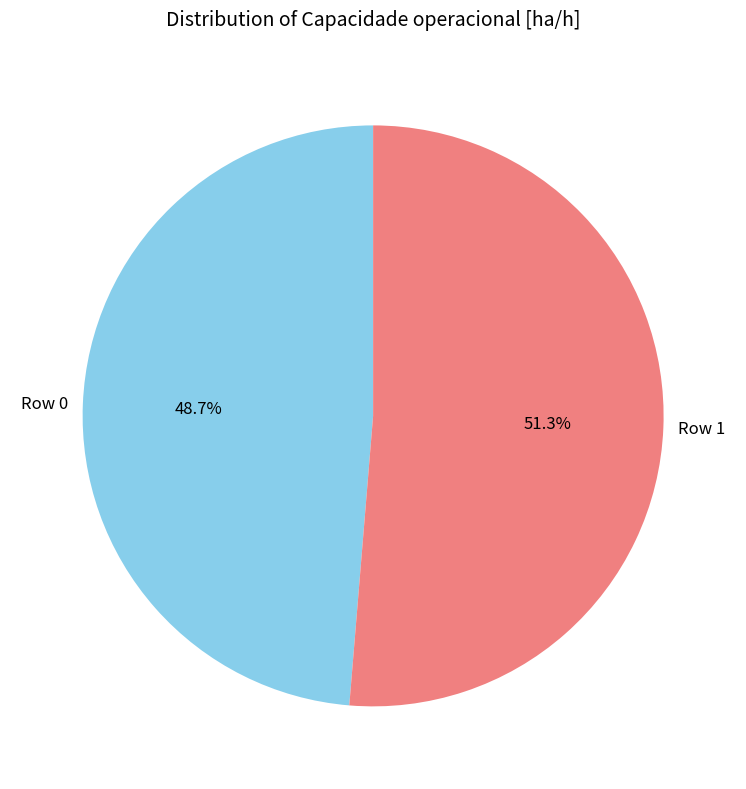

How many segments does this pie chart have?

2